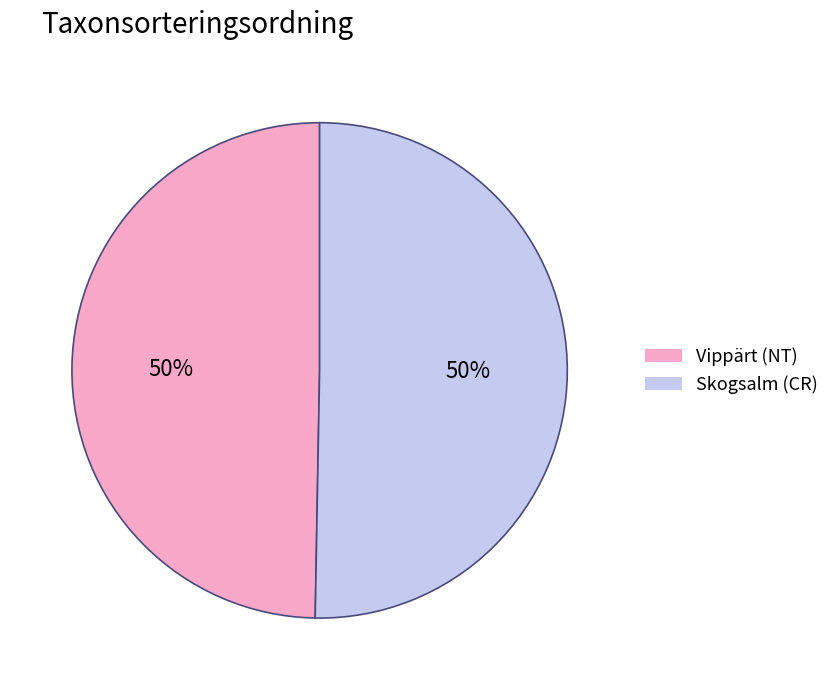

Is it true that Skogsalm (CR) is 42% of the pie?

False